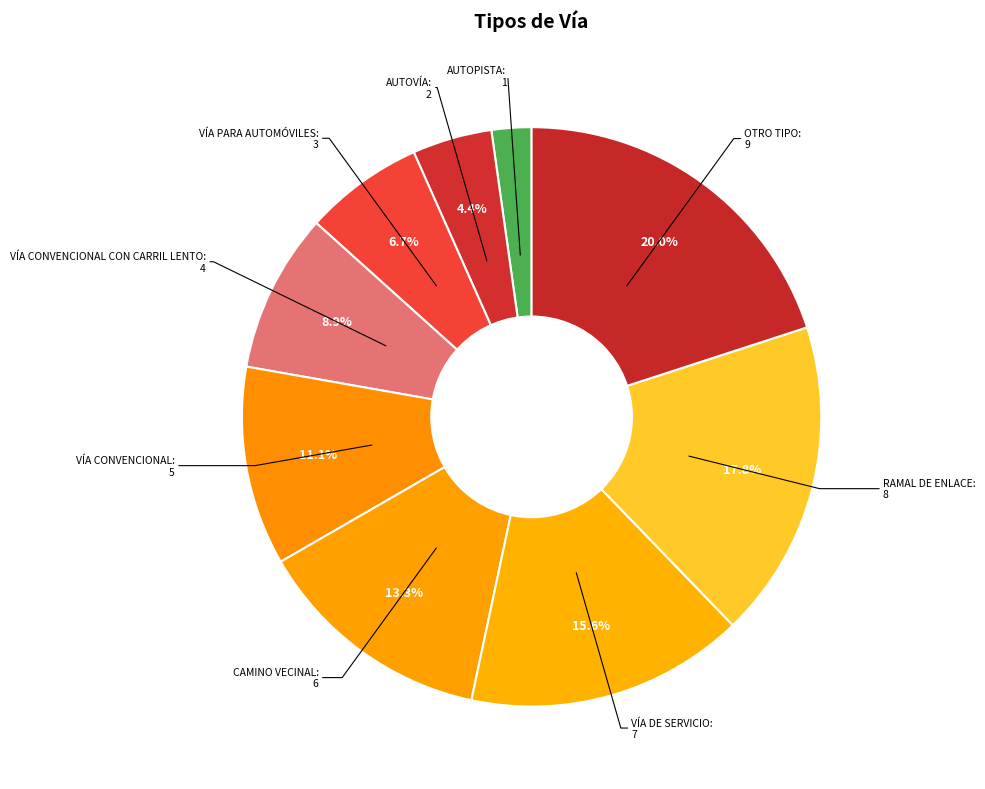

To the nearest percent, what is the difference between the VÍA CONVENCIONAL and RAMAL DE ENLACE slice percentages?

7%